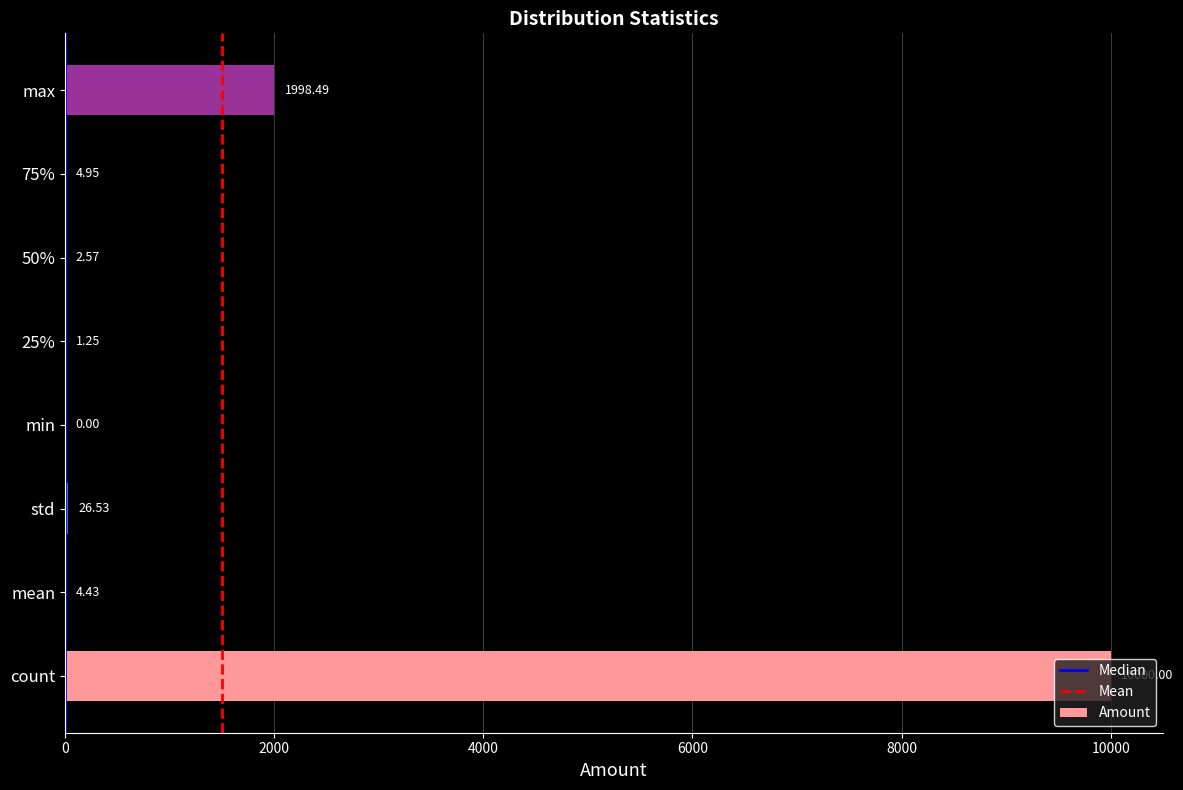

Where is the data nearest to the value 5000?

max